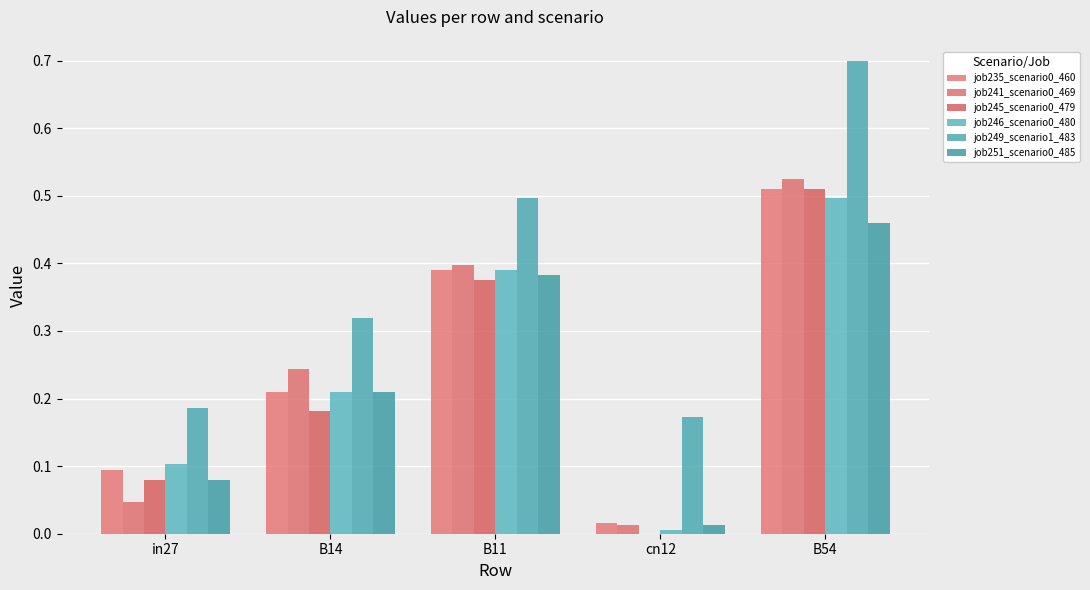

How many groups of bars are there?

5